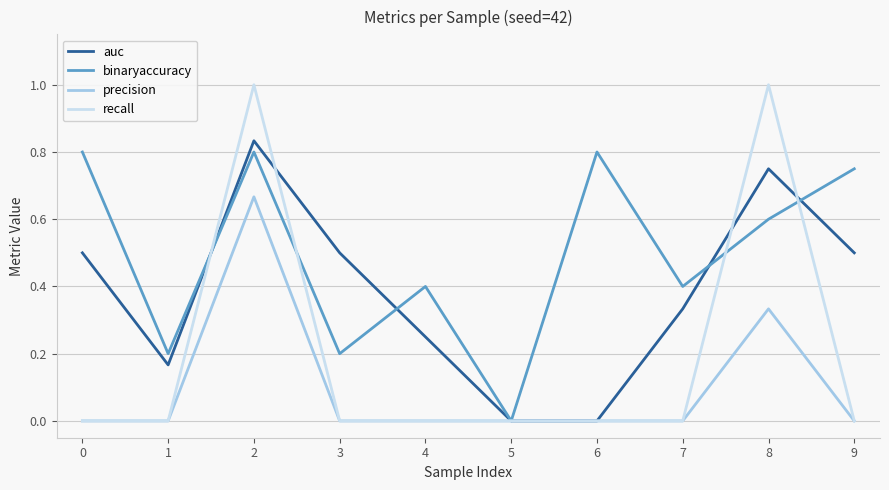

Rank the series by their average value, from lowest to highest.

precision, recall, auc, binaryaccuracy